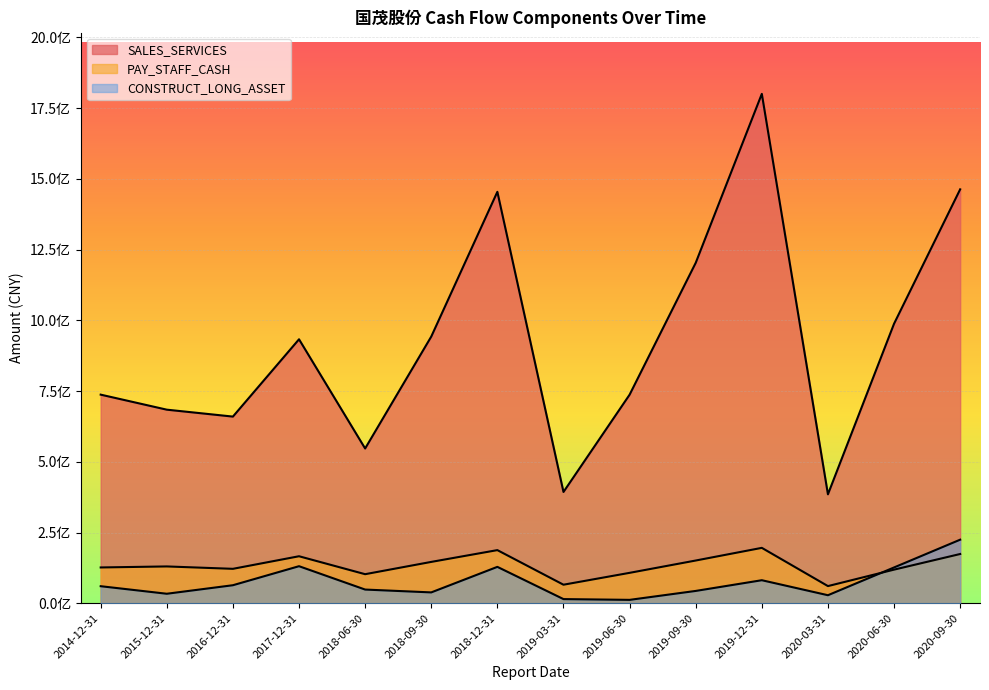

Reading left to right, transcribe all the data shown in this chart.

SALES_SERVICES: 2014-12-31=737350341.2	2015-12-31=684217553.8	2016-12-31=659753371.4	2017-12-31=932963246.9	2018-06-30=546997653.1	2018-09-30=942525599.8	2018-12-31=1454145536.8	2019-03-31=393368887.9	2019-06-30=737132891.5	2019-09-30=1203077649.8	2019-12-31=1800393583.7	2020-03-31=385047816.9	2020-06-30=988019623.1	2020-09-30=1462971412.0
PAY_STAFF_CASH: 2014-12-31=126523999.5	2015-12-31=130134634.5	2016-12-31=121706055.4	2017-12-31=166154924.6	2018-06-30=102728254.3	2018-09-30=146156494.3	2018-12-31=187822239.2	2019-03-31=65541317.6	2019-06-30=107493275.9	2019-09-30=151030120.9	2019-12-31=195817860.3	2020-03-31=60669795.8	2020-06-30=118837865.5	2020-09-30=174079576.6
CONSTRUCT_LONG_ASSET: 2014-12-31=60274546.1	2015-12-31=33601532.1	2016-12-31=63733138.7	2017-12-31=130985713.9	2018-06-30=48424634.5	2018-09-30=38373541.5	2018-12-31=128630693.8	2019-03-31=14713045.7	2019-06-30=11998596.9	2019-09-30=43555364.6	2019-12-31=81437437.8	2020-03-31=28389486.2	2020-06-30=126538016.3	2020-09-30=224719003.1